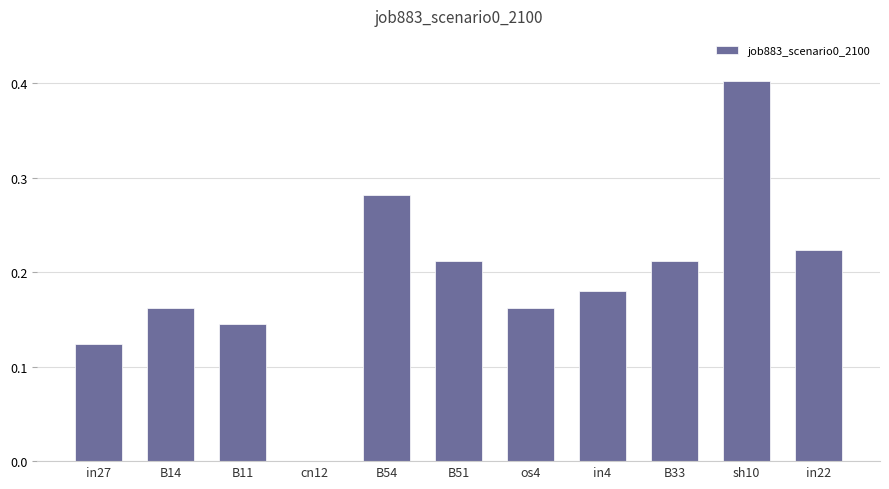

The value at B14 is 0.1. True or false?

False